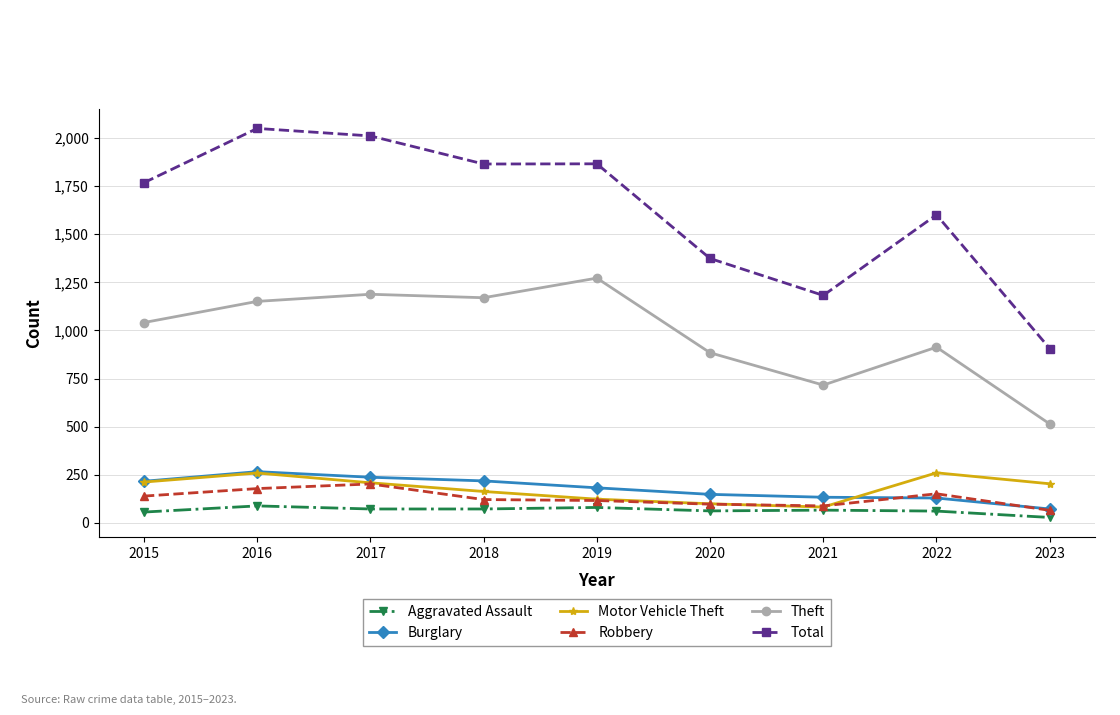

Does the chart display data point markers on the line(s)?

Yes